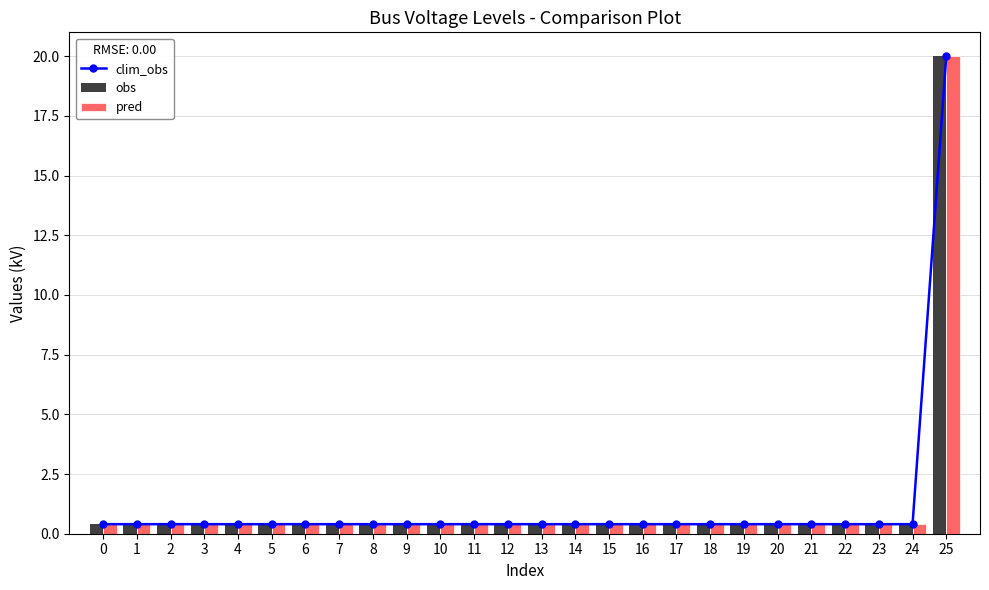

Rank the series by their maximum value, from highest to lowest.

clim_obs, obs, pred